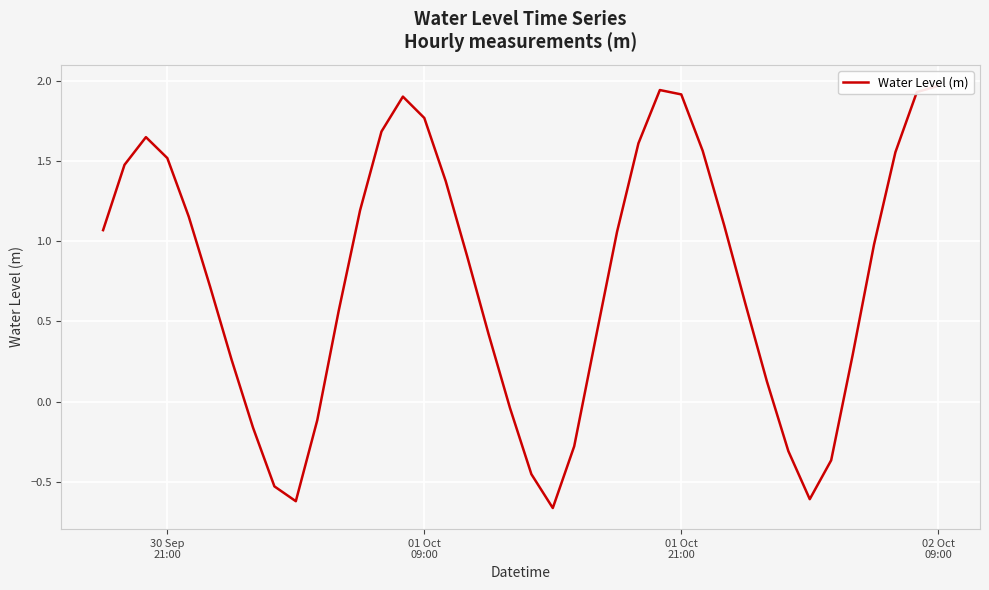

What is the difference between the maximum and minimum values?

2.6